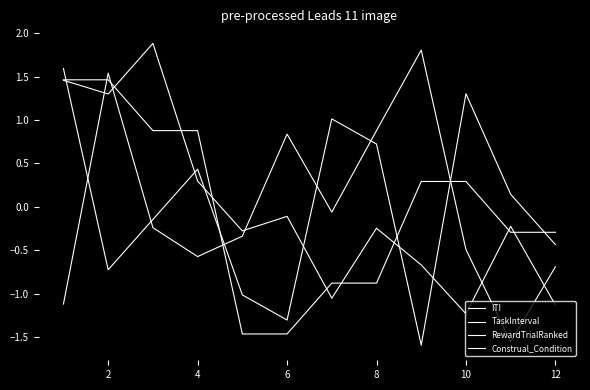

How many values in the TaskInterval series exceed 0?

4